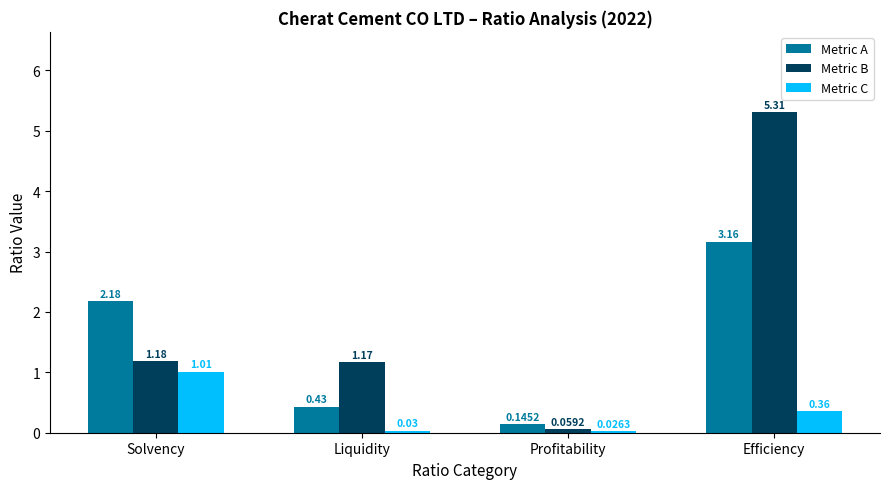

What is the label of the 3rd bar from the left?

Profitability